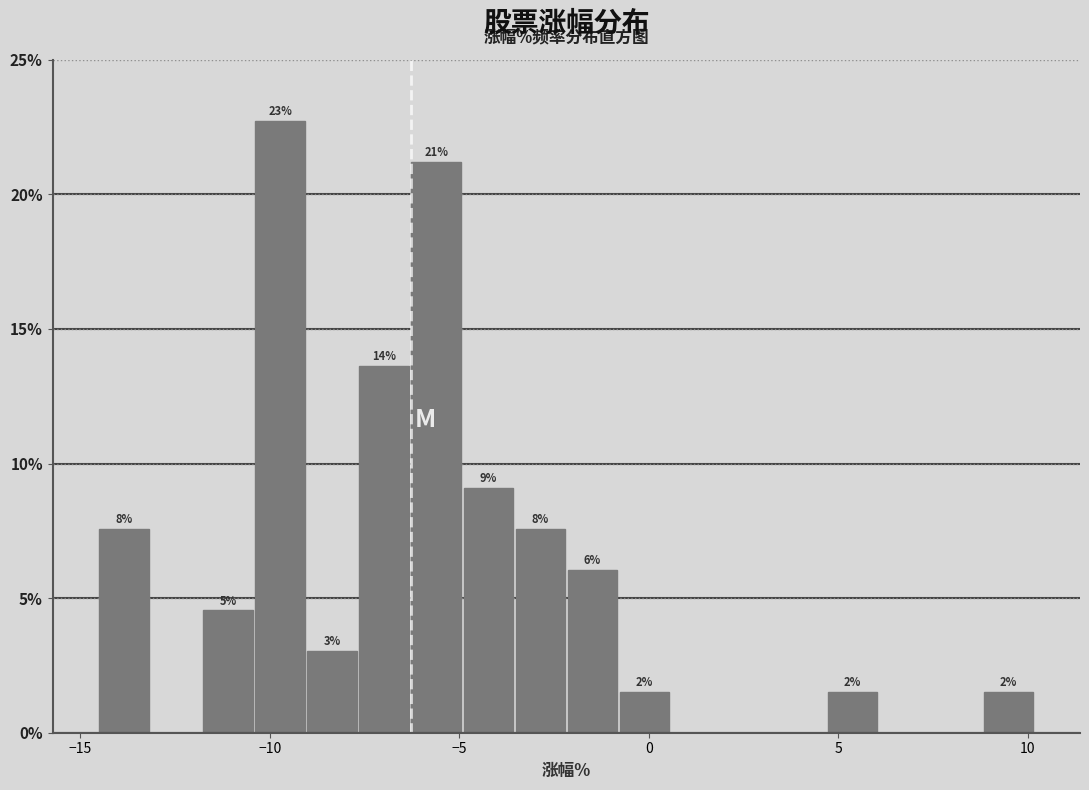

Around what value on the x-axis is the tallest bar? Give the approximate position of its centre, as read against the axis.

-9.5